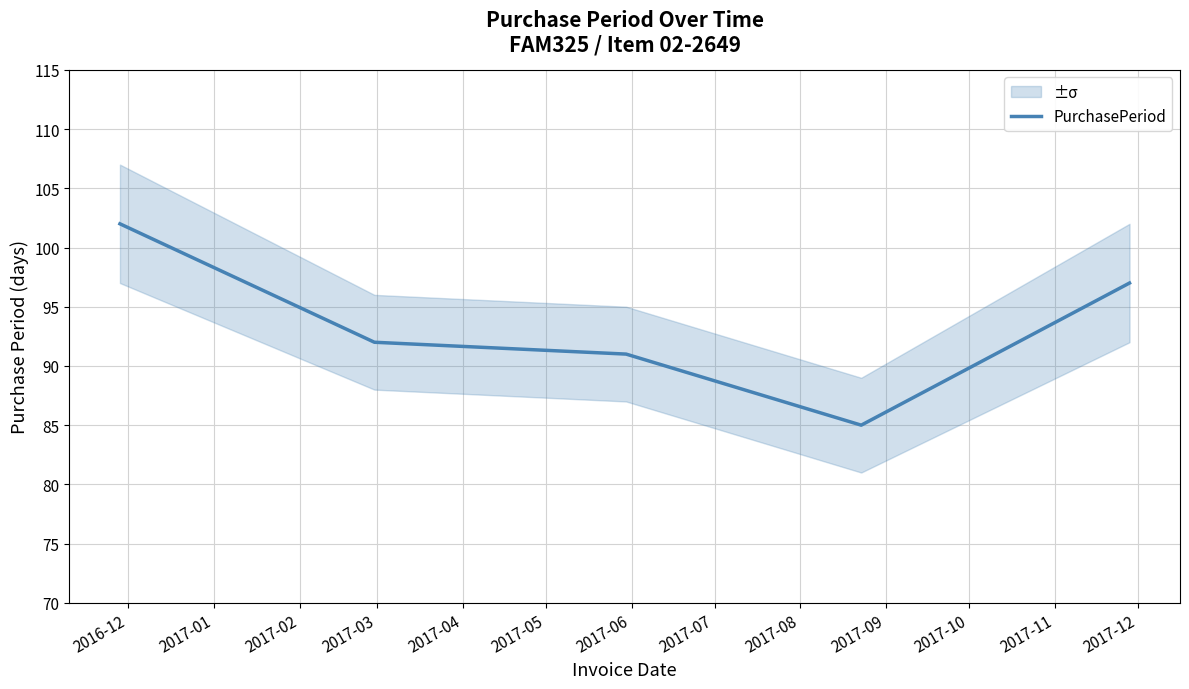

Does the chart display data point markers on the line(s)?

No